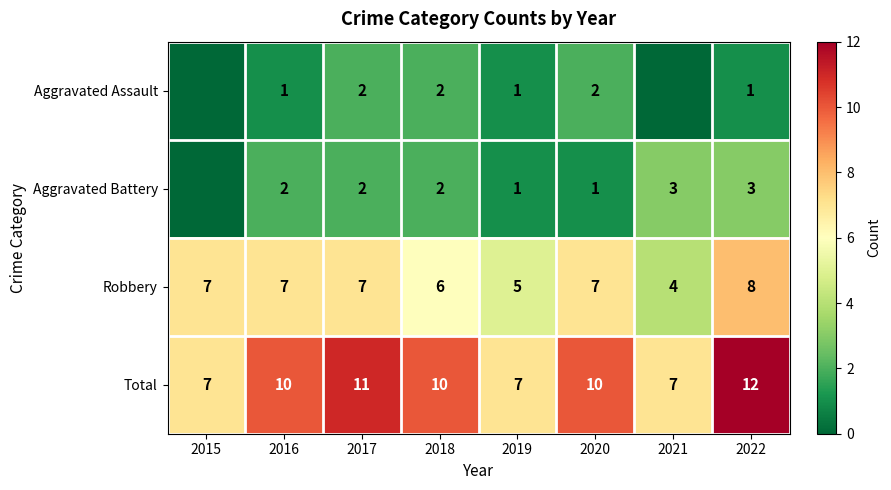

Which category has the lowest value across all series?

2015